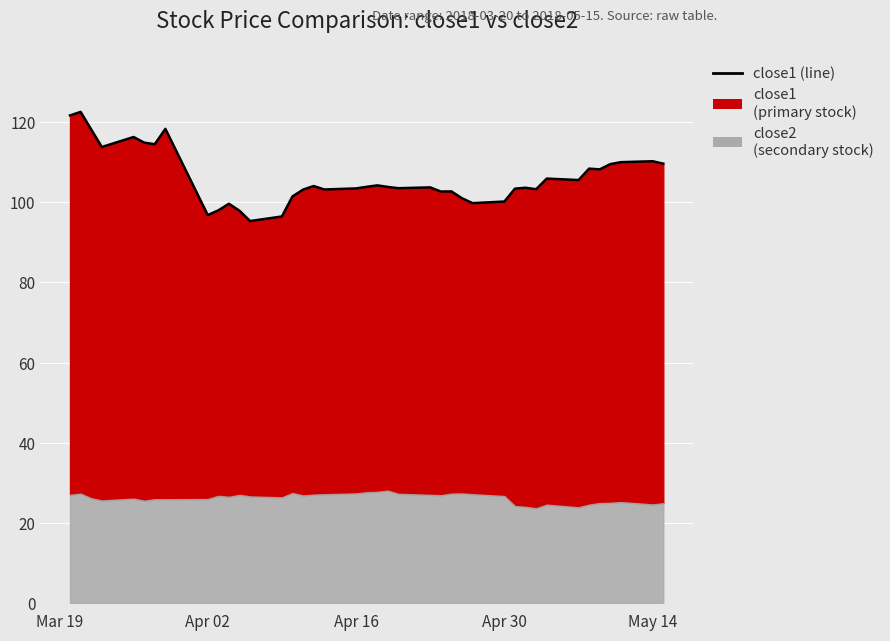

The chart shows a value of 62.1 at 10. True or false?

False